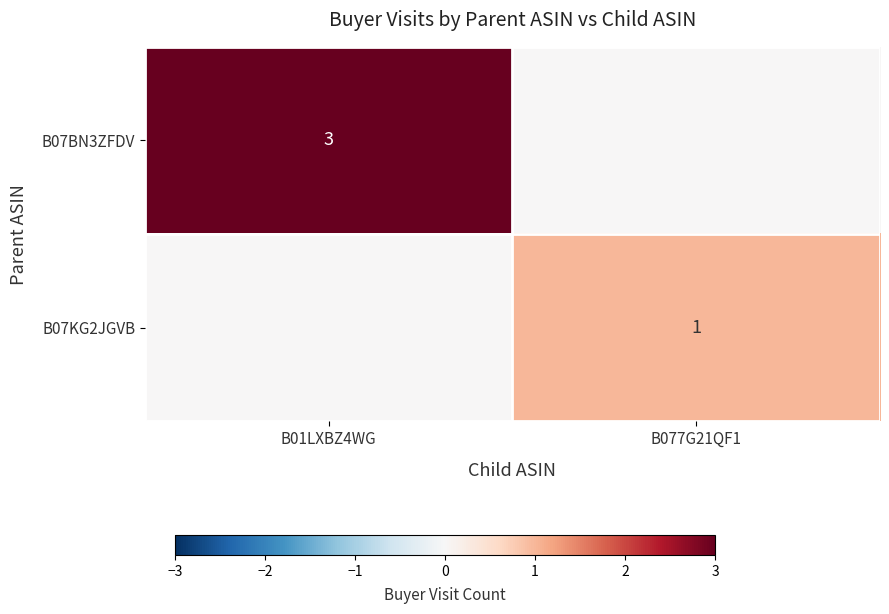

True or false: B07KG2JGVB has a value of 2 at B077G21QF1.

False